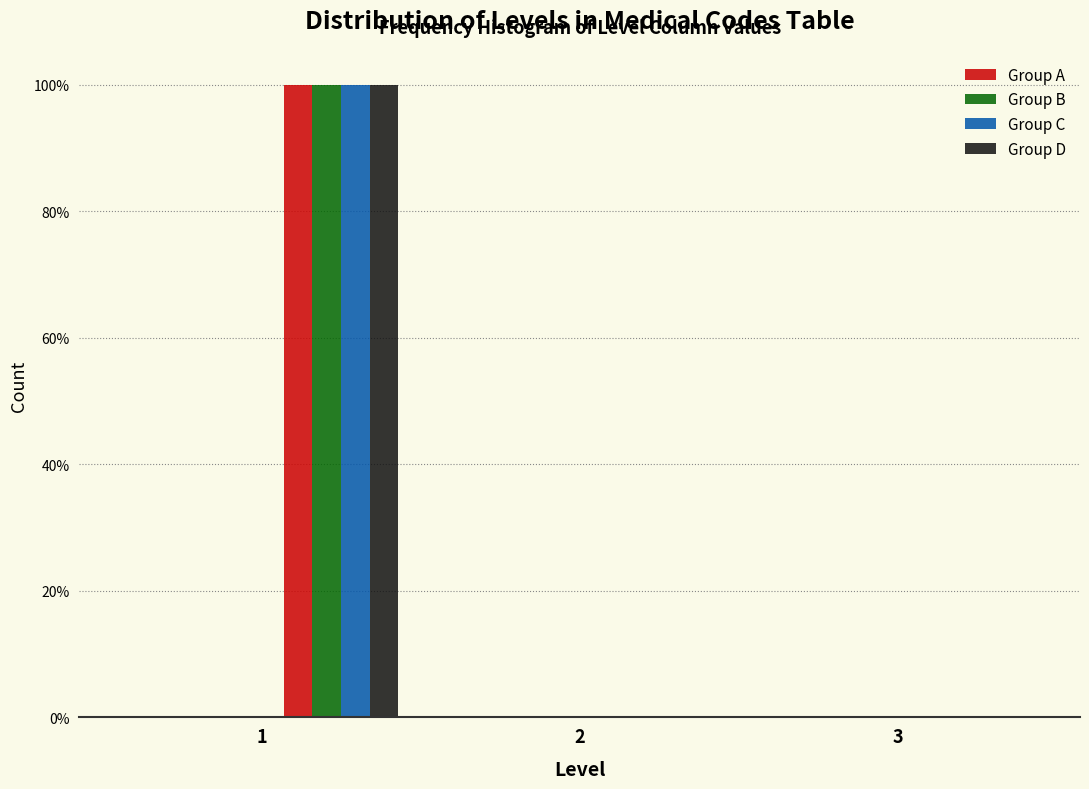

Reading left to right, transcribe this chart: for each range on the x-axis, give the height of each series' bar. The values are not printed on the chart, so give them approximately, as read against the axis.

0.5 to 1.0: Group A=0	Group B=0	Group C=0	Group D=0
1.0 to 1.5: Group A=100	Group B=100	Group C=100	Group D=100
1.5 to 2.0: Group A=0	Group B=0	Group C=0	Group D=0
2.0 to 2.5: Group A=0	Group B=0	Group C=0	Group D=0
2.5 to 3.0: Group A=0	Group B=0	Group C=0	Group D=0
3.0 to 3.5: Group A=0	Group B=0	Group C=0	Group D=0